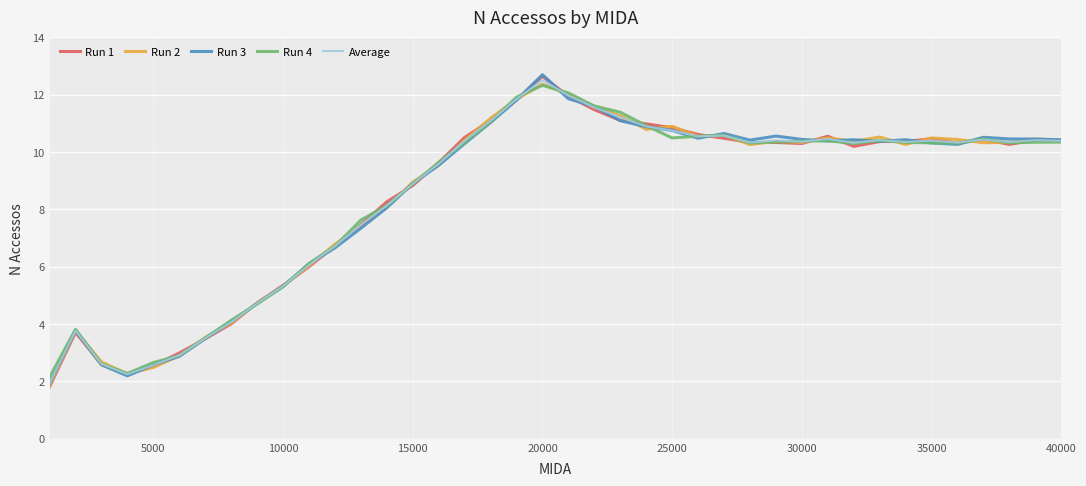

Rank the series by their average value, from highest to lowest.

Run 4, Run 2, Average, Run 3, Run 1